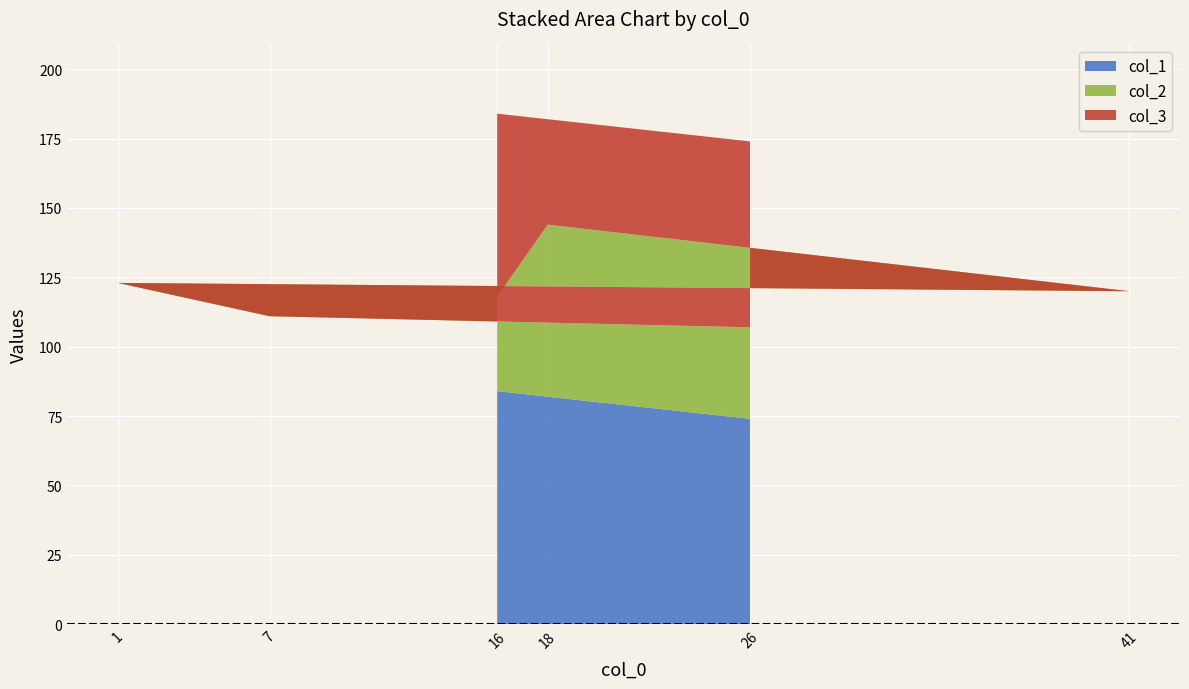

Reading left to right, what are all the values shown in this chart?

col_1: 84	82	59	99	93	74
col_2: 34	62	61	24	18	33
col_3: 66	38	39	76	82	67